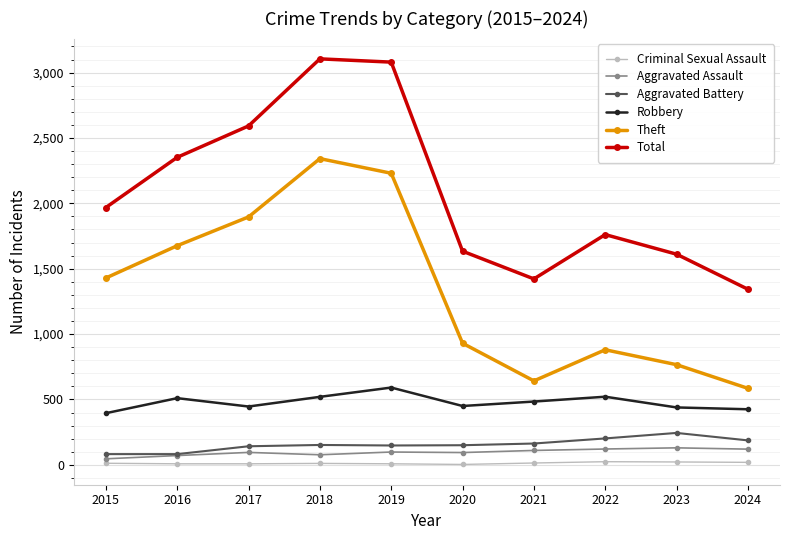

Is it true that Aggravated Battery equals 142 at 2017?

True